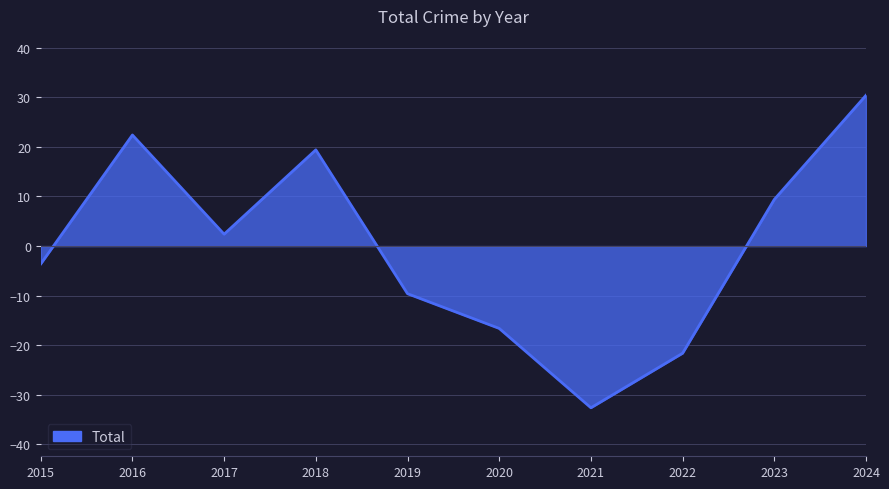

List the labels in order of value, smallest first.

2021, 2022, 2020, 2019, 2015, 2017, 2023, 2018, 2016, 2024